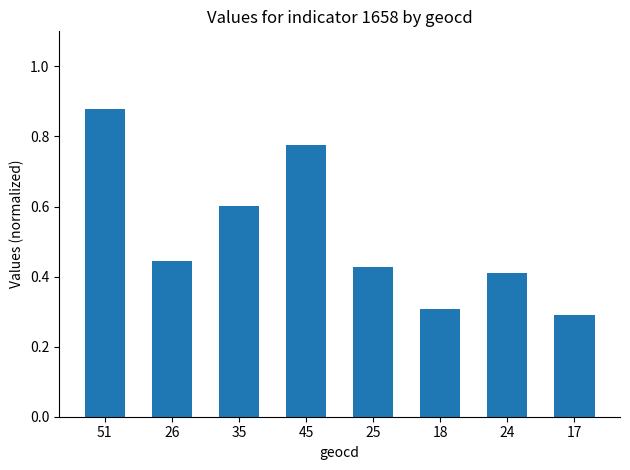

Rank the categories by value from lowest to highest.

17, 18, 24, 25, 26, 35, 45, 51